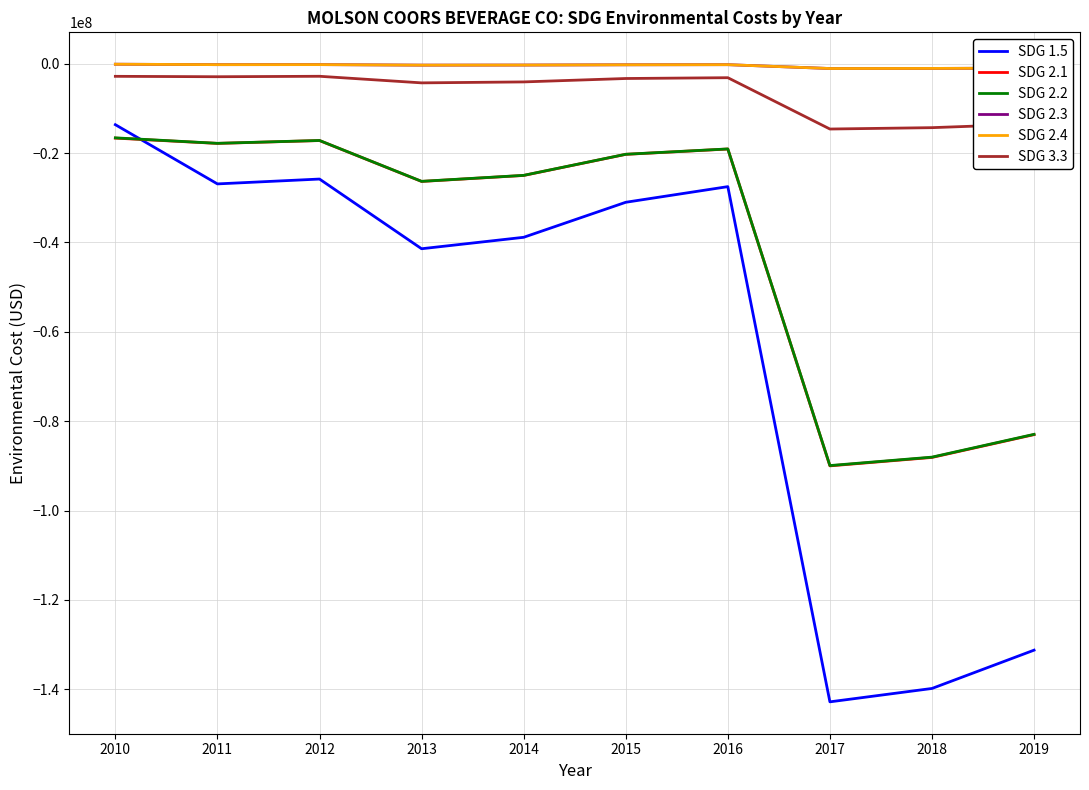

Is this an area chart (filled region under the line)?

No